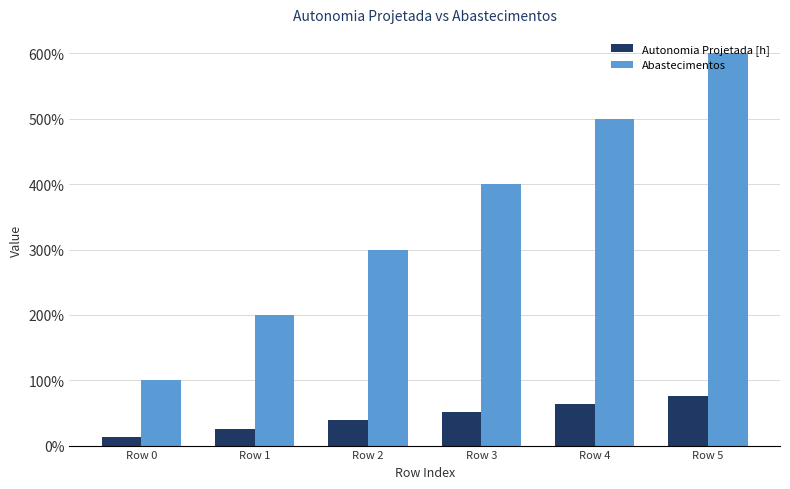

What is the lowest value of the Abastecimentos series?

1.0